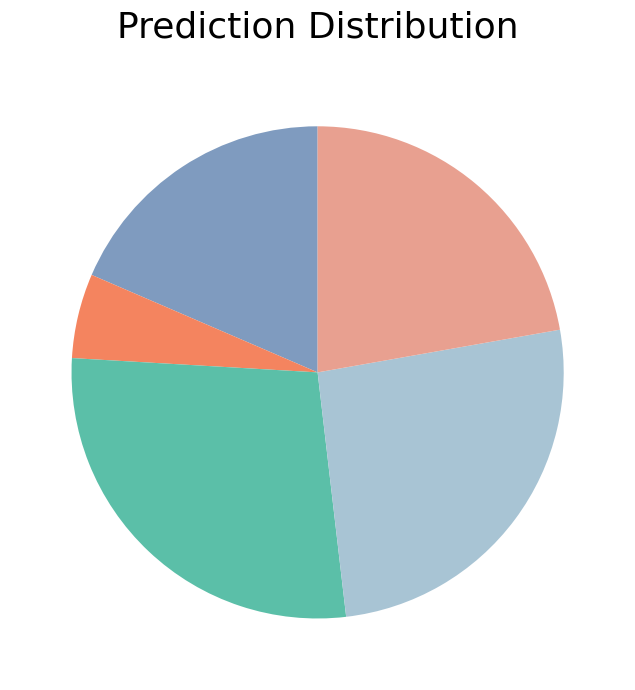

Is there any slice that represents more than half of the pie?

No